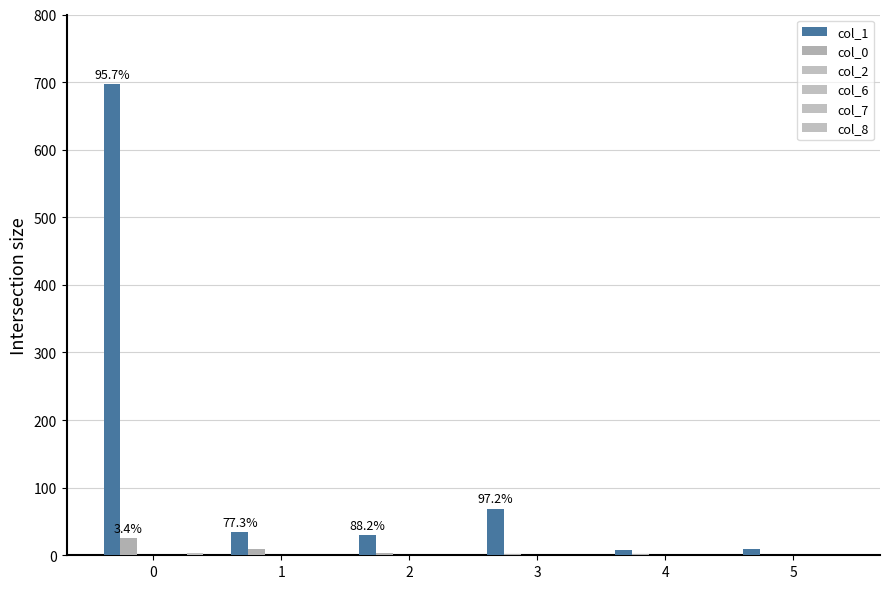

Which series has the largest total across all categories?

col_1